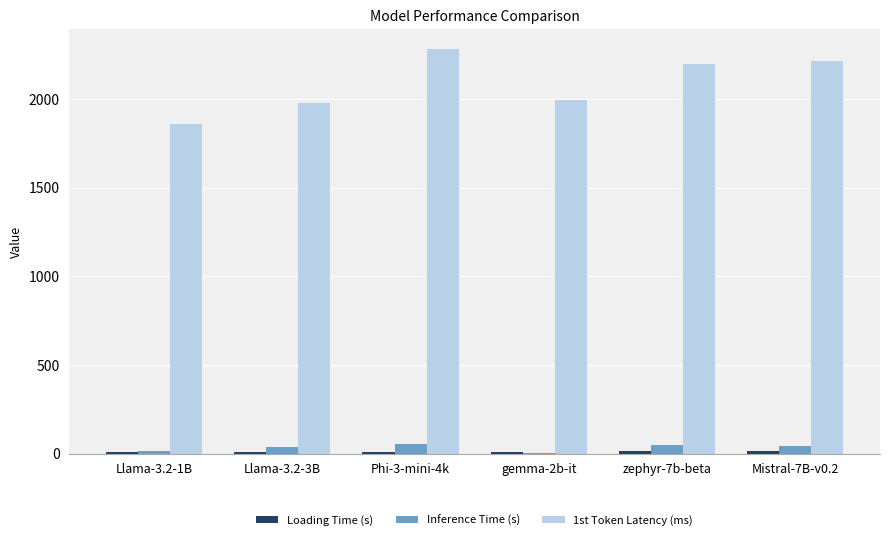

What is the sum of the 1st Token Latency (ms) values at gemma-2b-it and zephyr-7b-beta?

4191.0